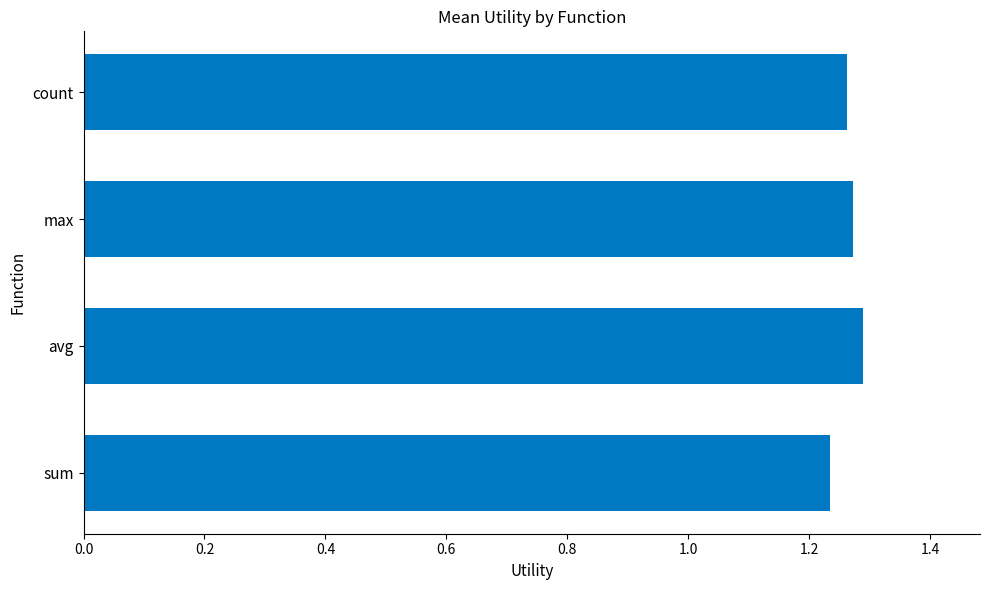

Are the bars grouped side by side (vs. stacked)?

No